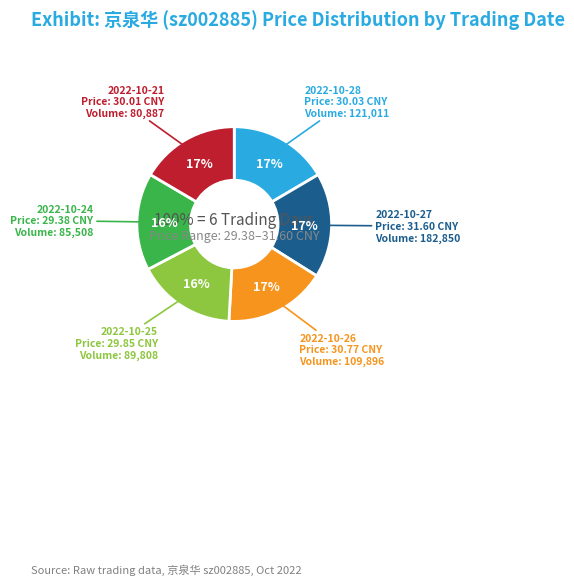

Between 2022-10-27
182850 and 2022-10-26
109896, which is larger?

2022-10-27
182850